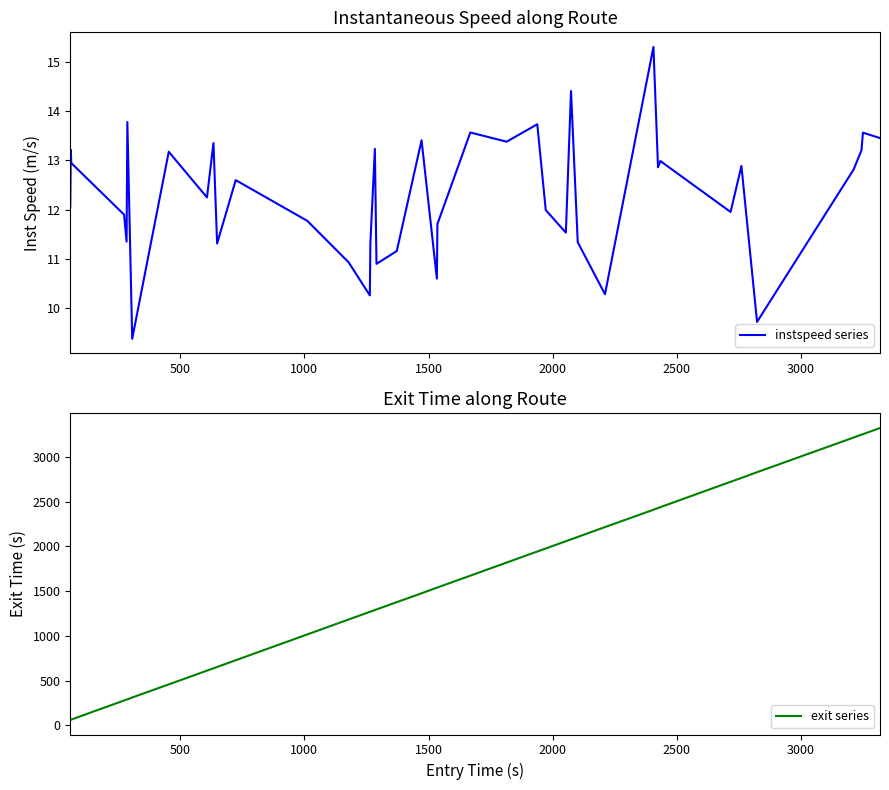

Which series has the largest range (max minus min)?

exit series